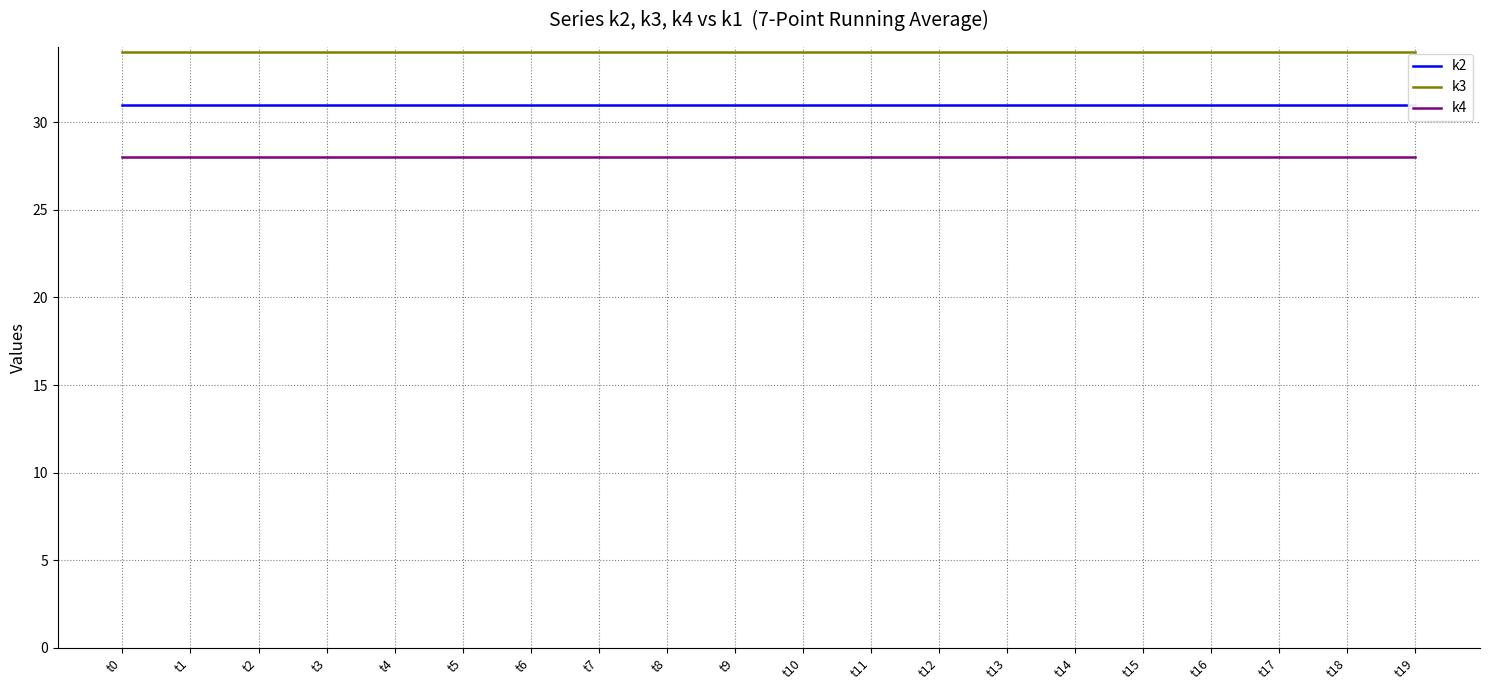

What is the greatest value displayed?

34